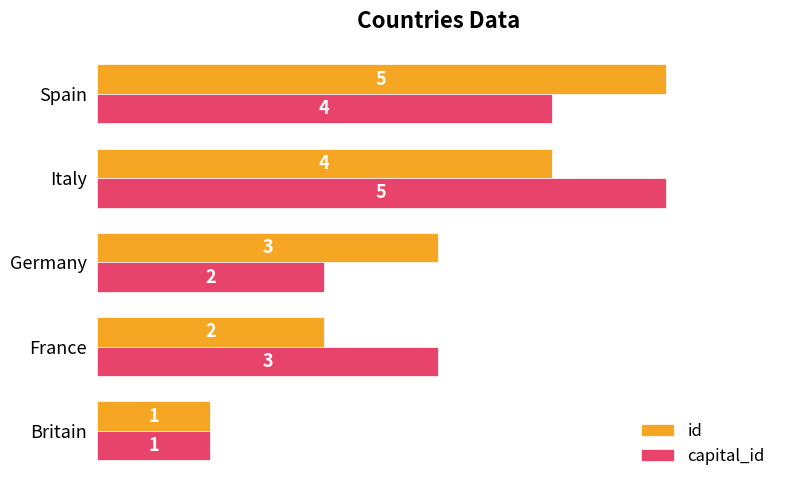

Rank the categories by capital_id value from highest to lowest.

Italy, Spain, France, Germany, Britain